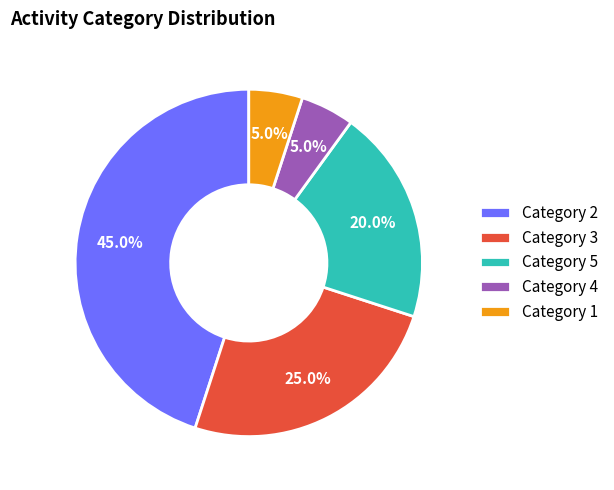

Which category has the biggest portion of the pie?

Category 2